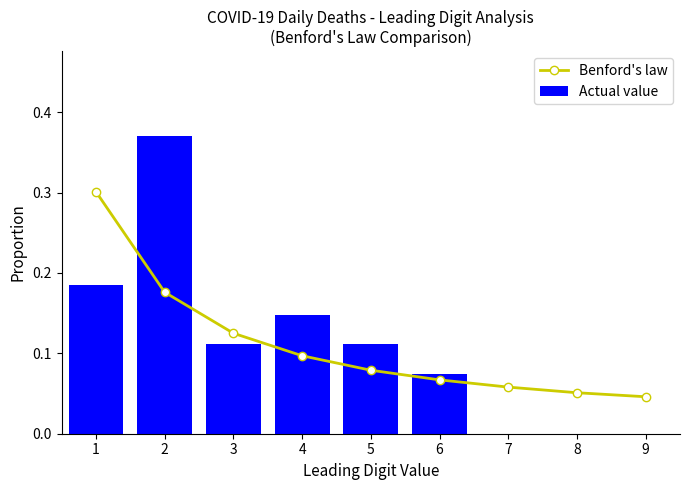

The Benford's law series shows 0.3 at 2. True or false?

False